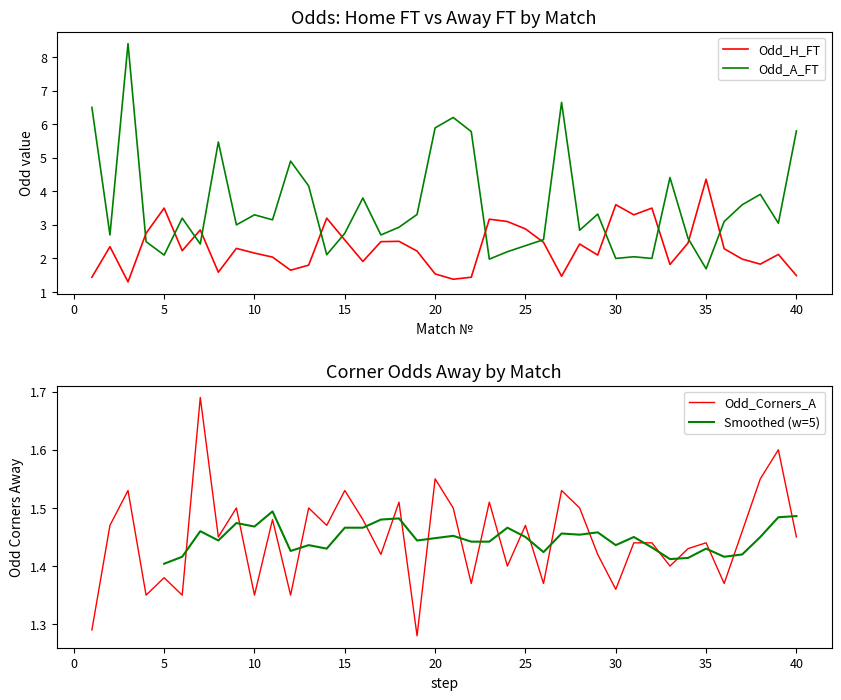

What is the sum of all Odd_Corners_A values?

57.9